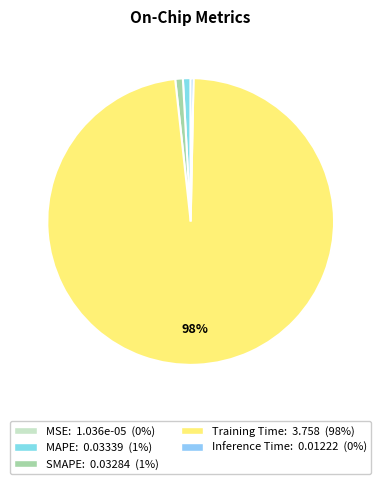

What percentage do Inference Time and MSE together represent?

0.3%